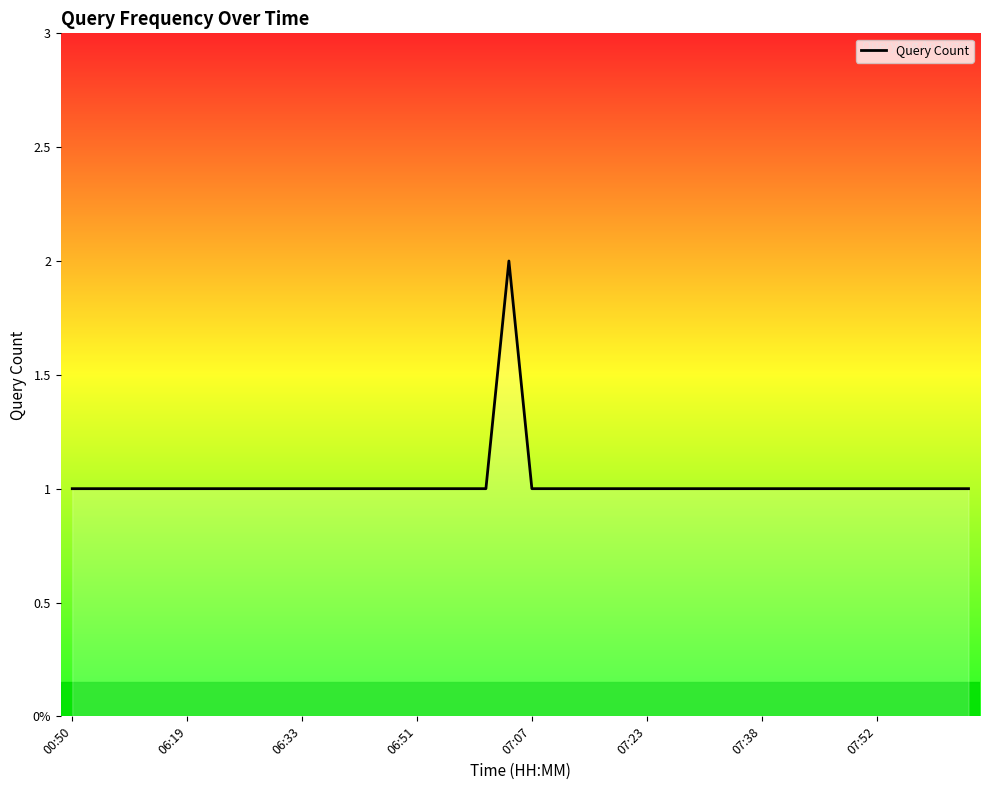

Does the chart display data point markers on the line(s)?

No